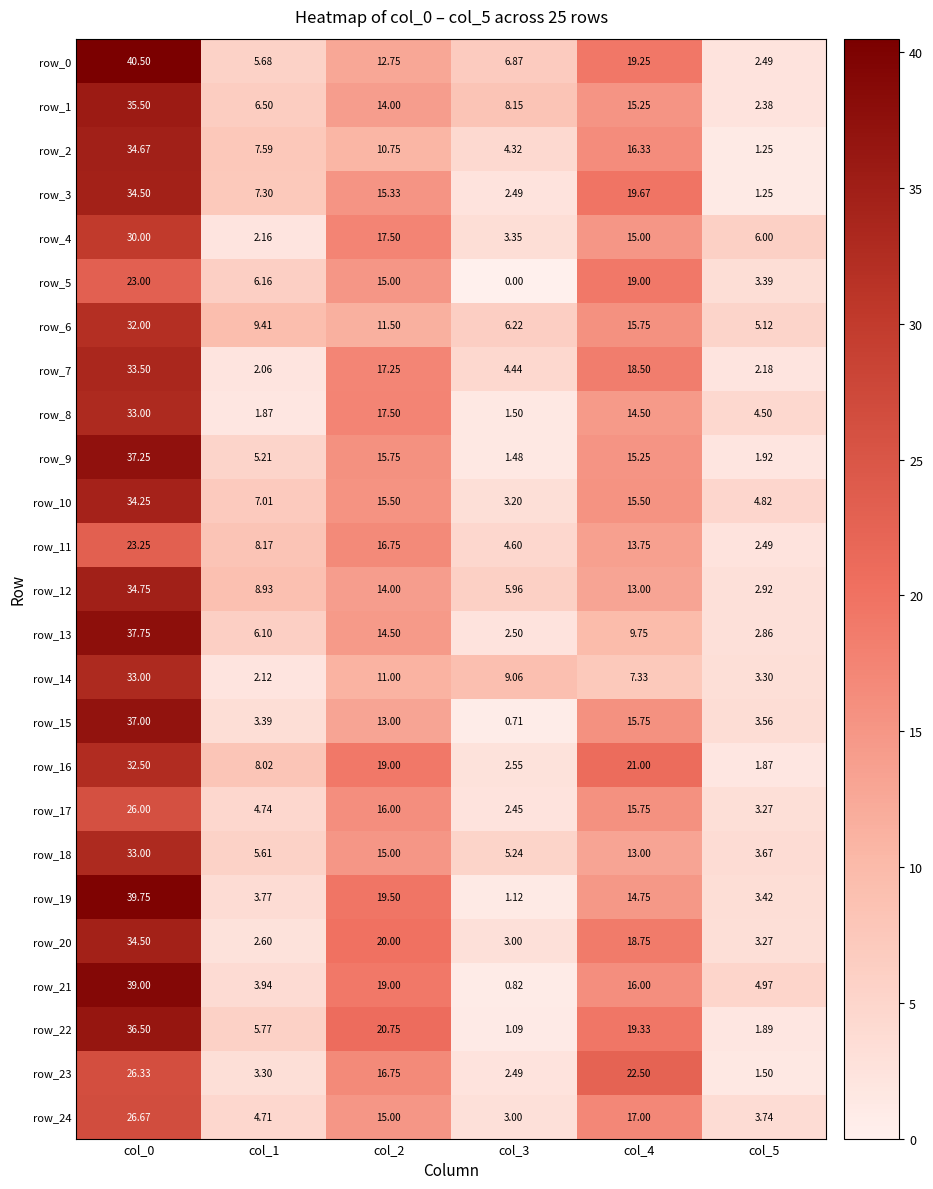

Count the number of categories in the chart.

6